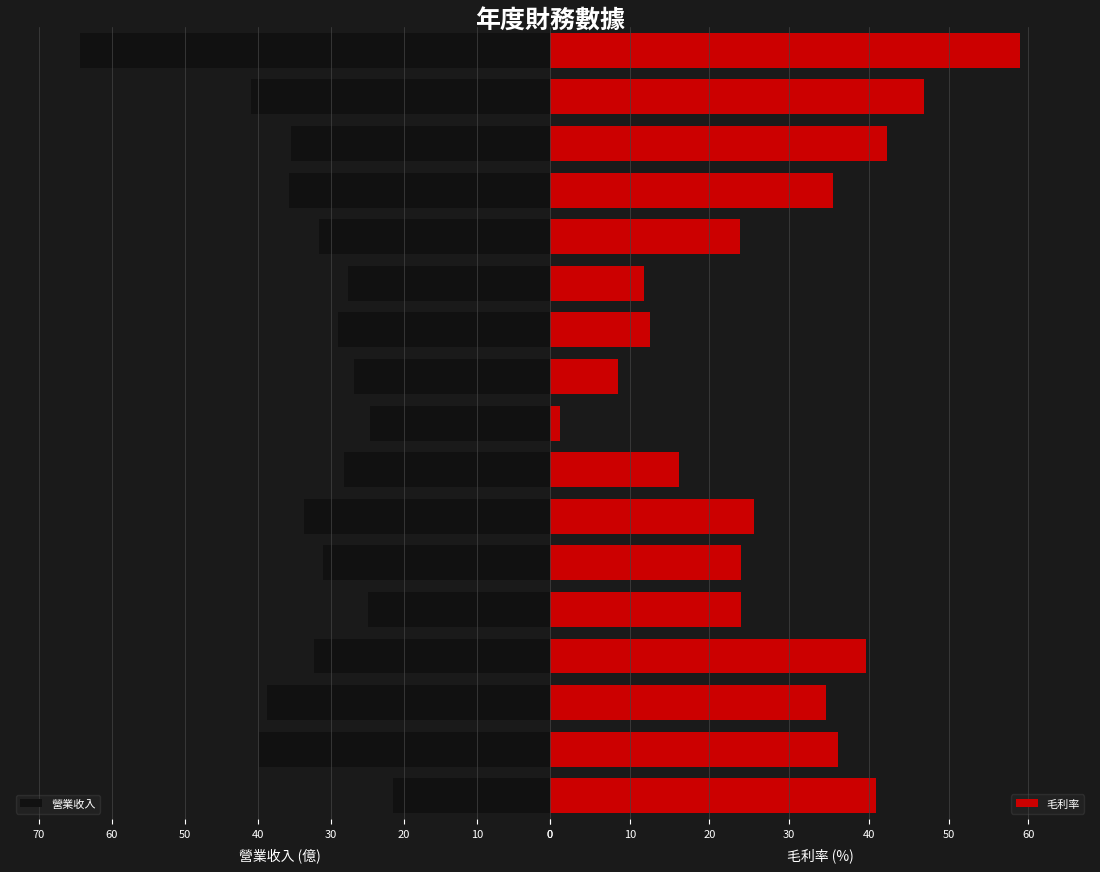

What is the sum of all 毛利率 values?

482.5